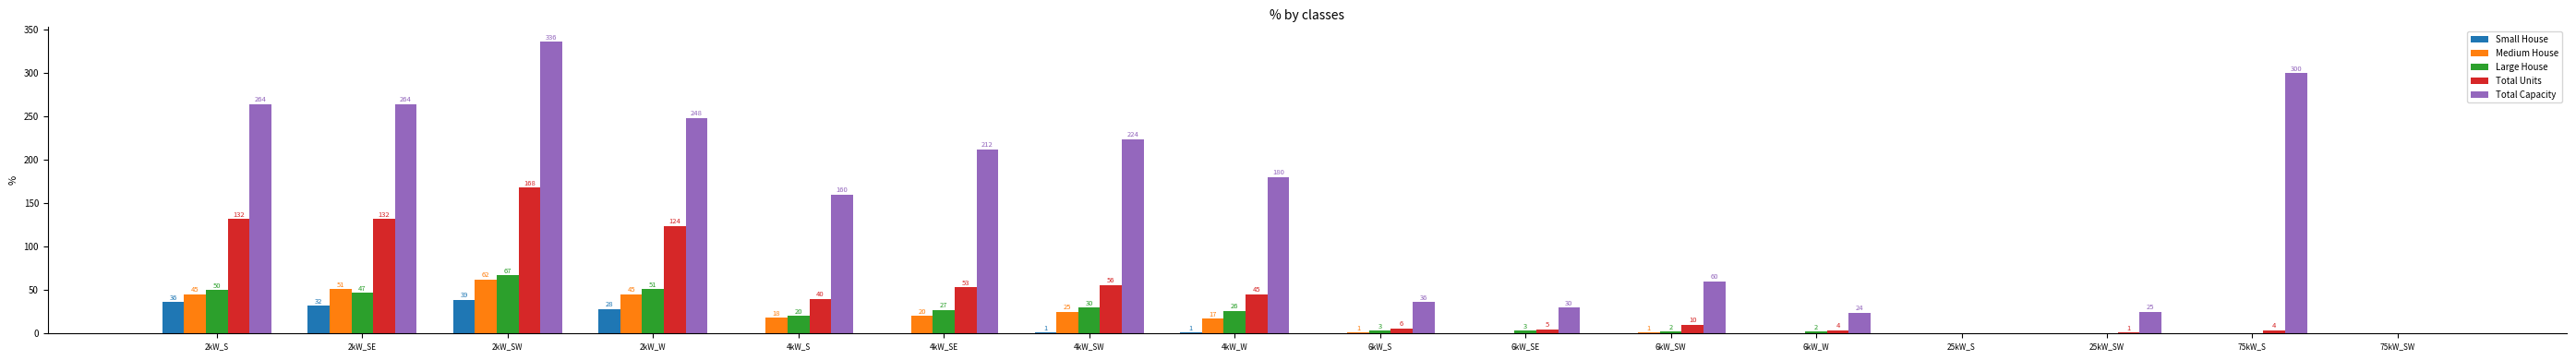

Which label corresponds to the largest value in the chart?

2kW_SW